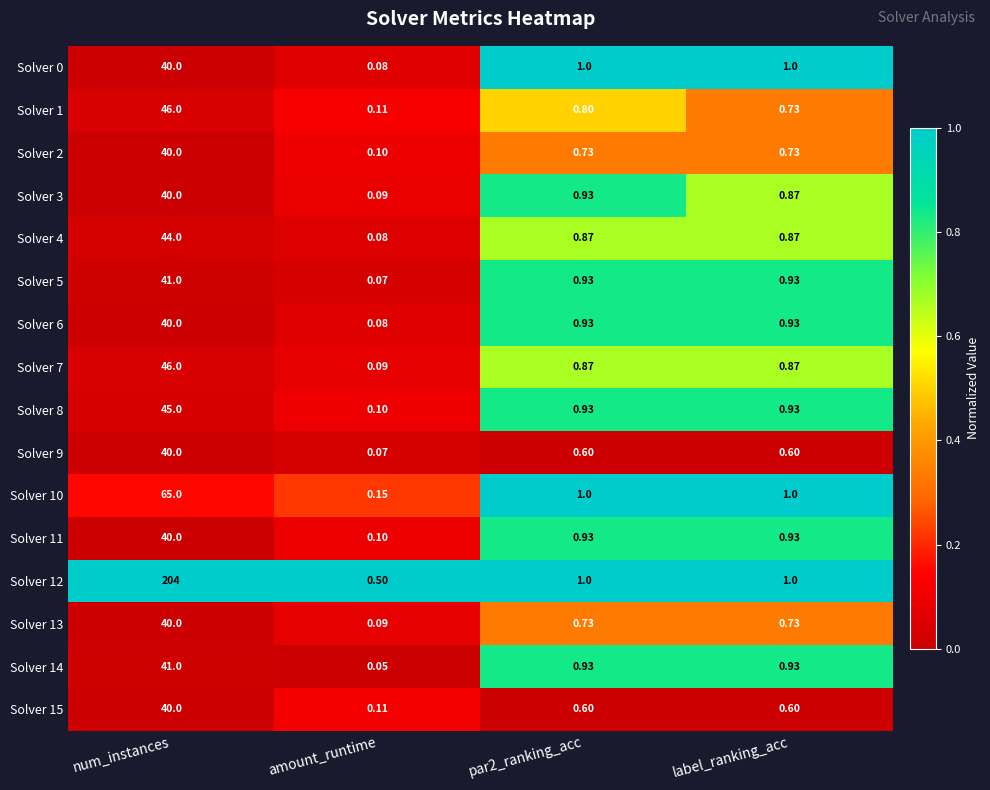

At which category is the sum across all series the highest?

num_instances